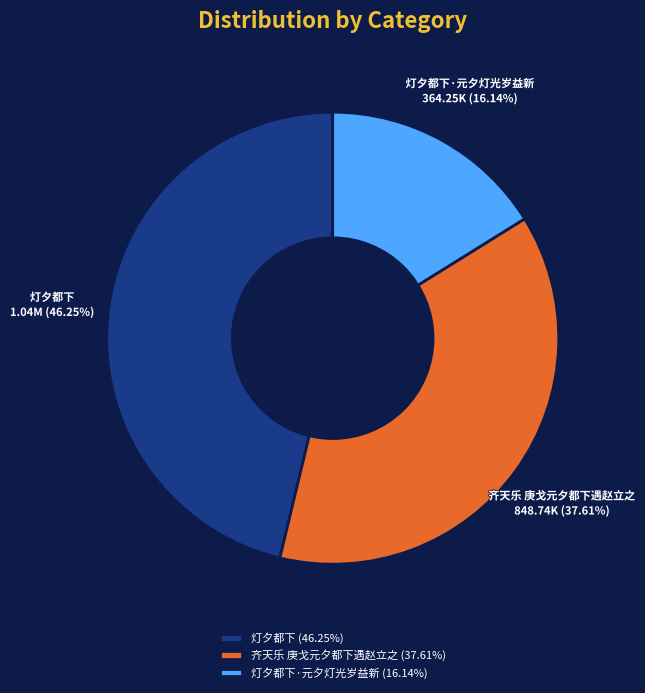

Which has a higher value, 齐天乐 庚戈元夕都下遇赵立之 (37.61%) or 灯夕都下·元夕灯光岁益新 (16.14%)?

齐天乐 庚戈元夕都下遇赵立之 (37.61%)